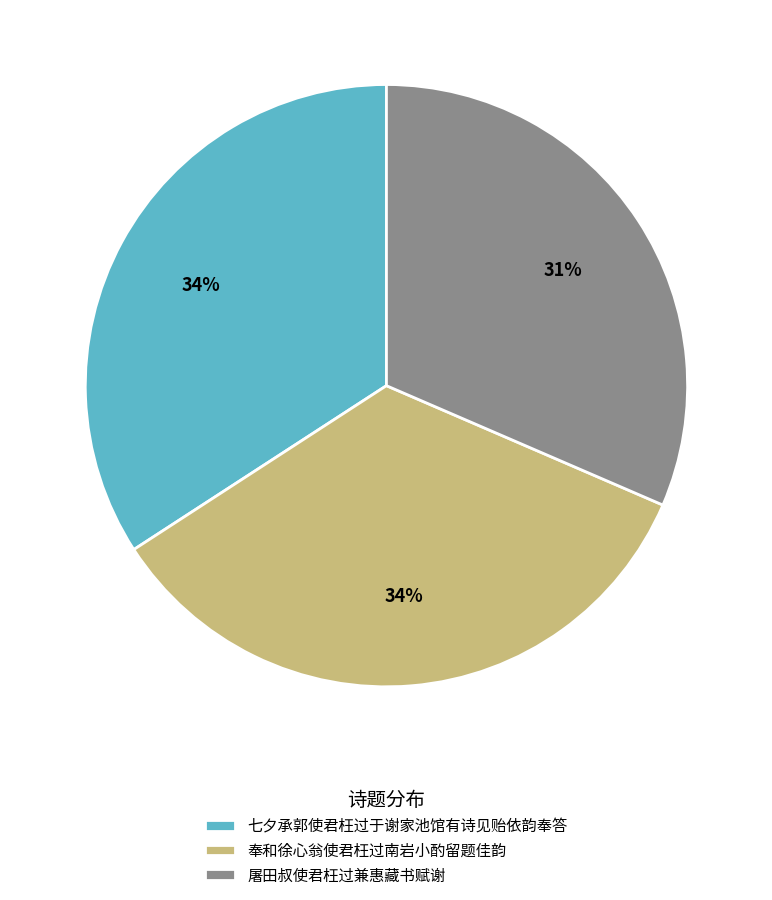

What percentage is the 屠田叔使君枉过兼惠藏书赋谢 slice, to the nearest percent?

31%